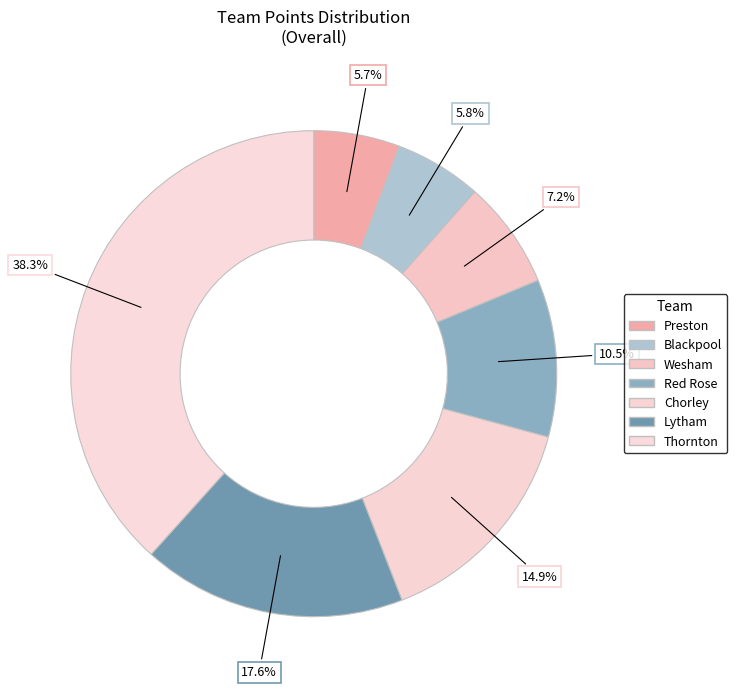

How many slices are in this pie chart?

7